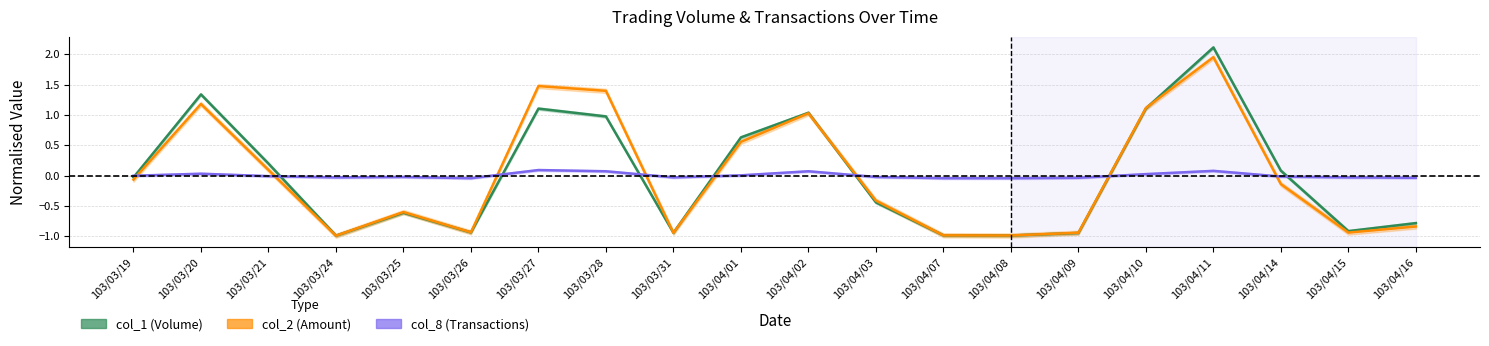

Reading left to right, what are all the values shown in this chart?

col_1: -0.0	1.3	0.2	-1.0	-0.6	-0.9	1.1	1.0	-0.9	0.6	1.0	-0.4	-1.0	-1.0	-0.9	1.1	2.1	0.1	-0.9	-0.8
col_2: -0.1	1.2	0.1	-1.0	-0.6	-0.9	1.5	1.4	-0.9	0.6	1.0	-0.4	-1.0	-1.0	-0.9	1.1	2.0	-0.1	-0.9	-0.8
col_8: -0.0	0.0	-0.0	-0.0	-0.0	-0.0	0.1	0.1	-0.0	0.0	0.1	-0.0	-0.0	-0.0	-0.0	0.0	0.1	-0.0	-0.0	-0.0